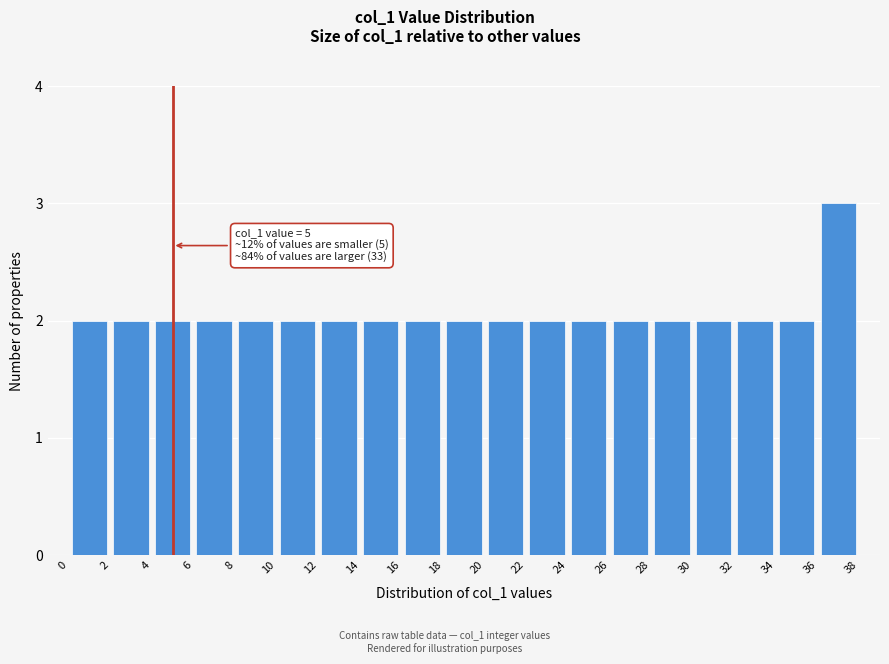

Which range on the x-axis has the tallest bar?

36 to 38